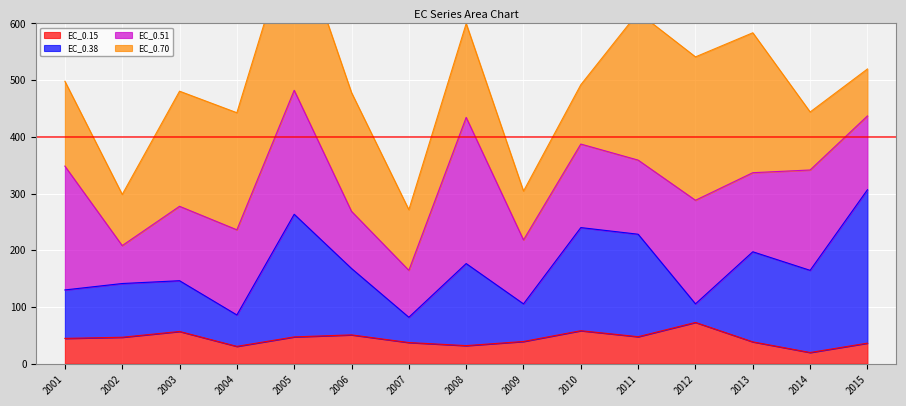

At which label does EC_0.15 reach its peak?

2012